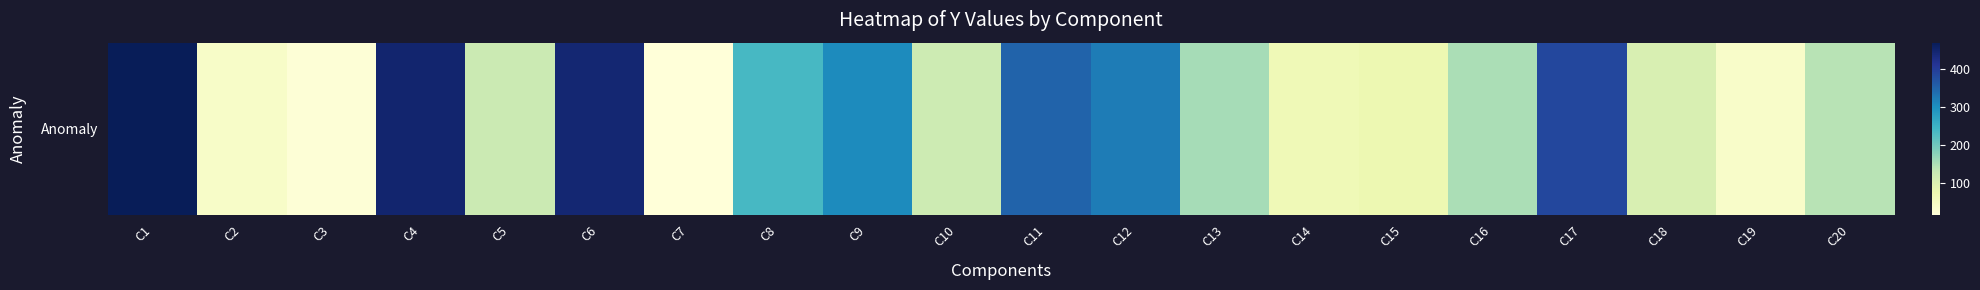

What is the sum of all values?

3991